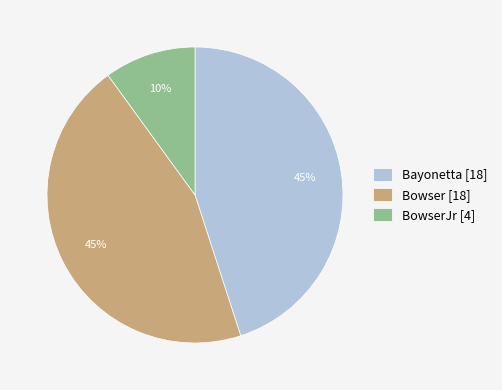

To the nearest percent, what portion does Bowser [18] represent?

45%